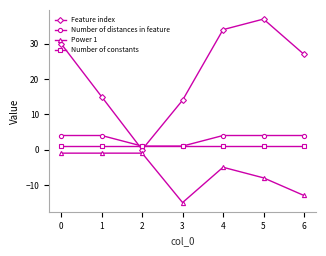

How many lines are shown in the chart?

4